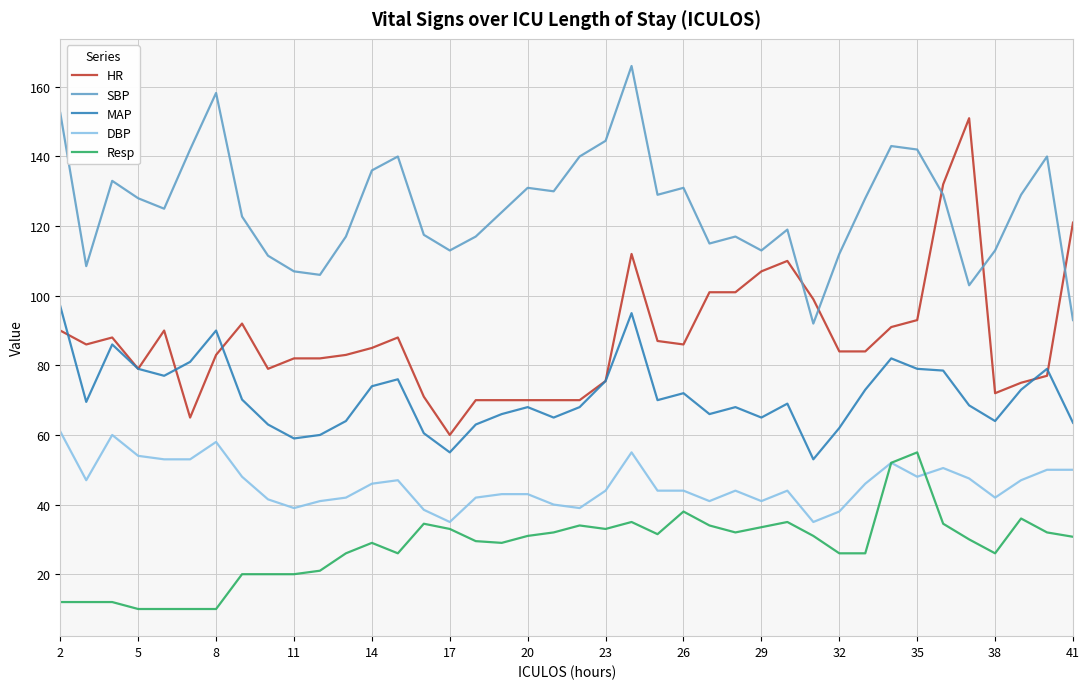

True or false: Resp and HR intersect in this chart.

False